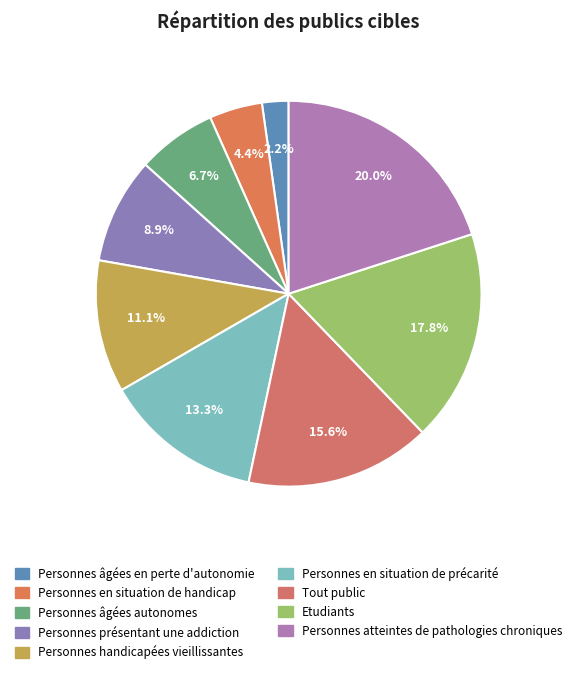

The Personnes présentant une addiction slice represents 9% of the pie. True or false?

True